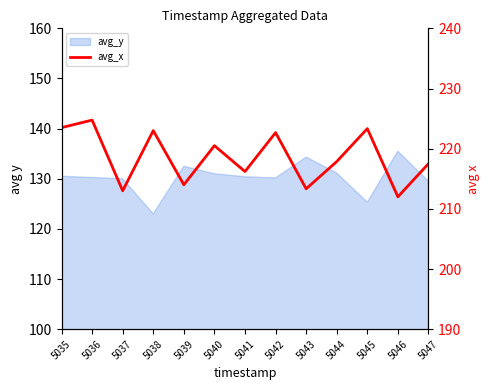

What is the difference between the maximum and minimum values?

12.8